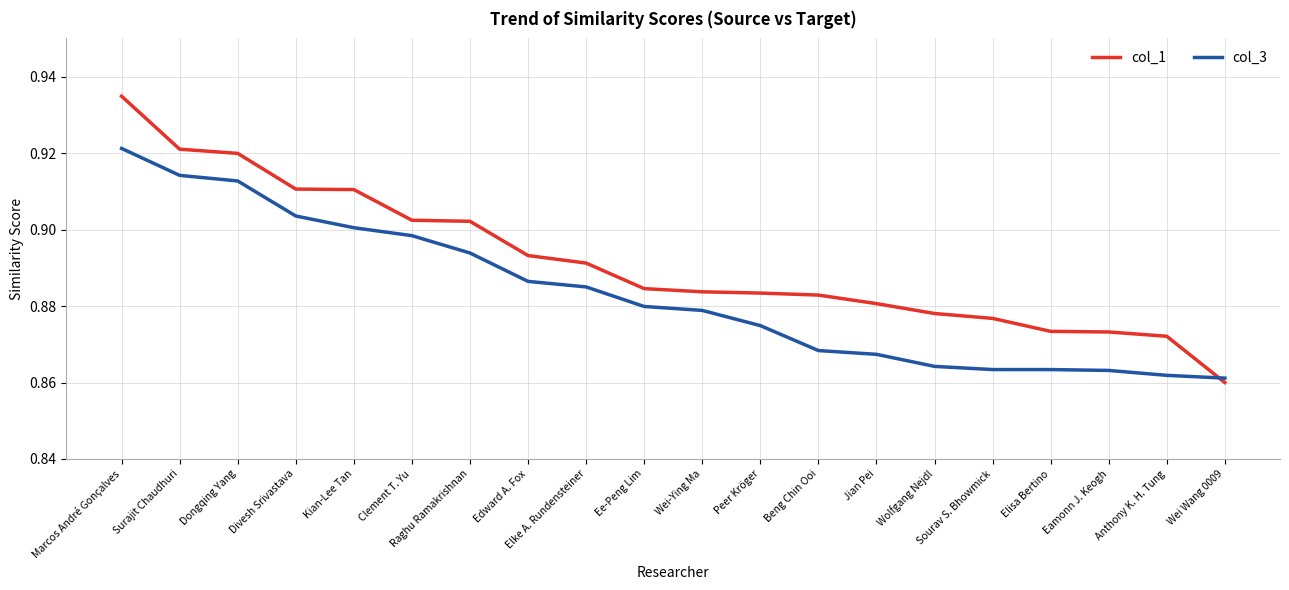

At which label is col_1 closest to 0?

Wei Wang 0009